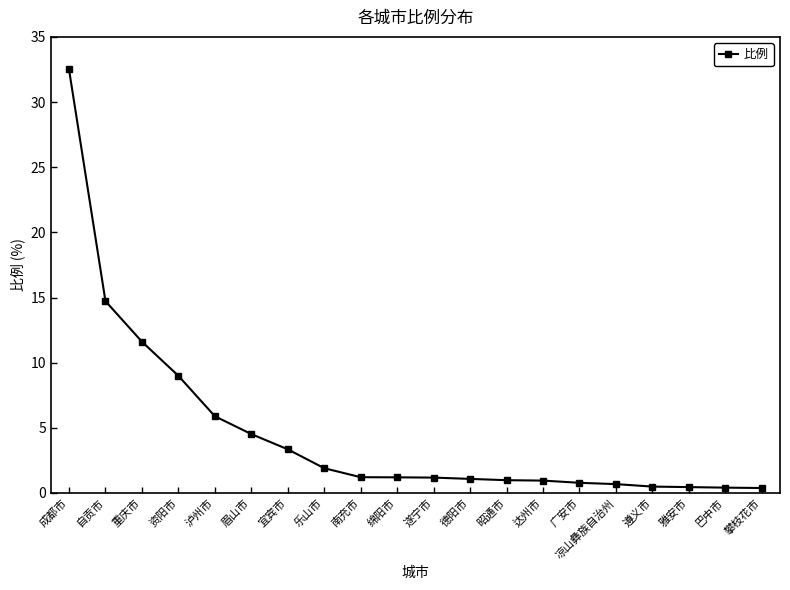

What position from the left is 重庆市?

3